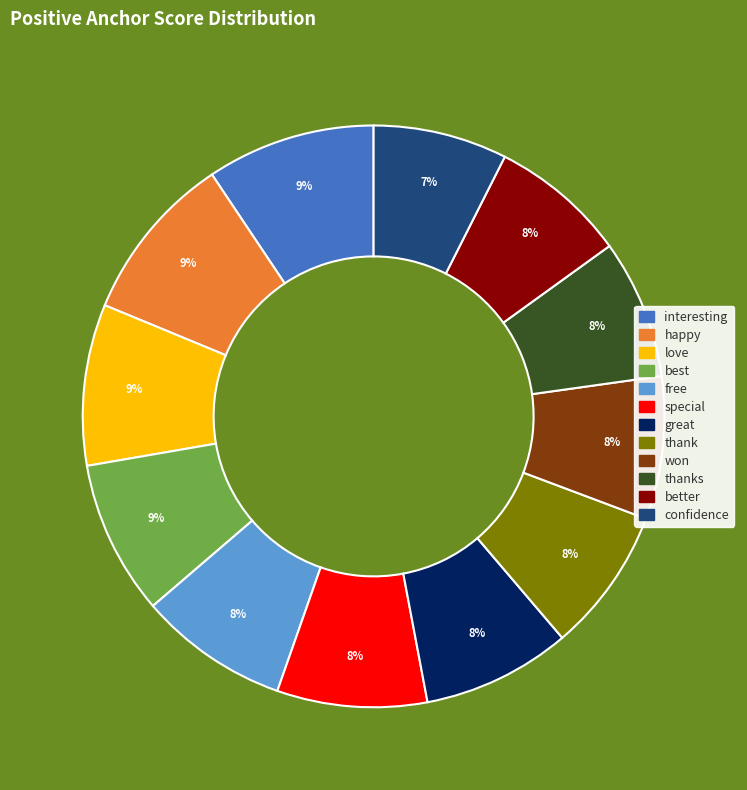

Is there a majority slice in this chart?

No